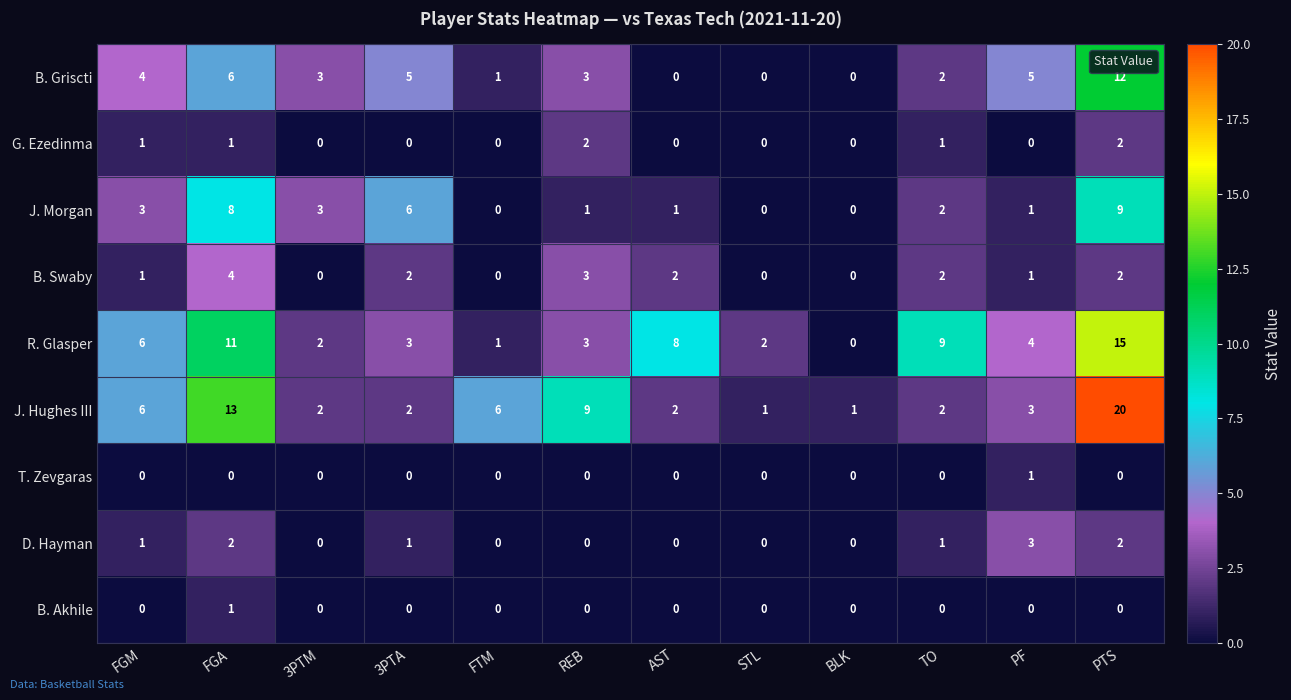

Count the B. Akhile values in the range 0 to 1.

12